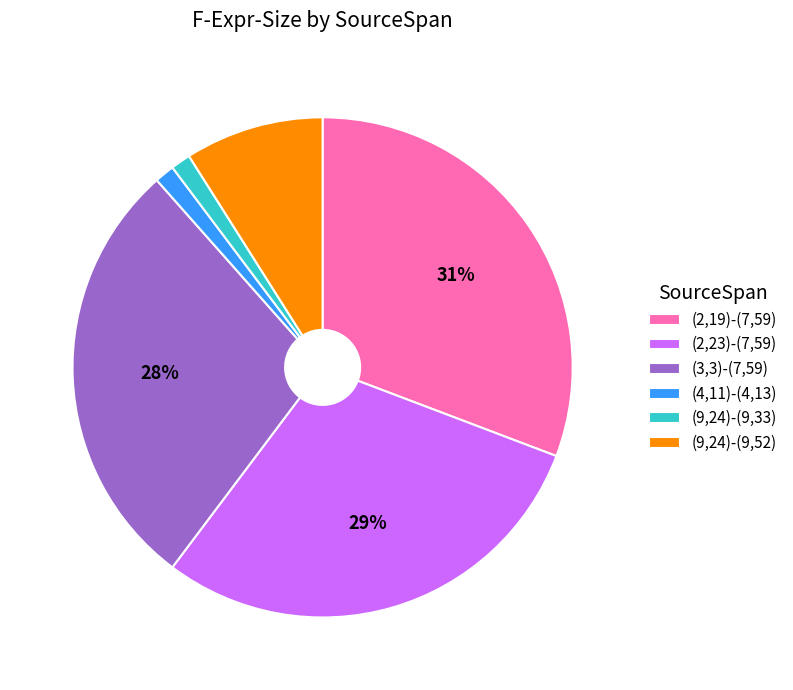

Does (3,3)-(7,59) account for over 50% of the chart?

No